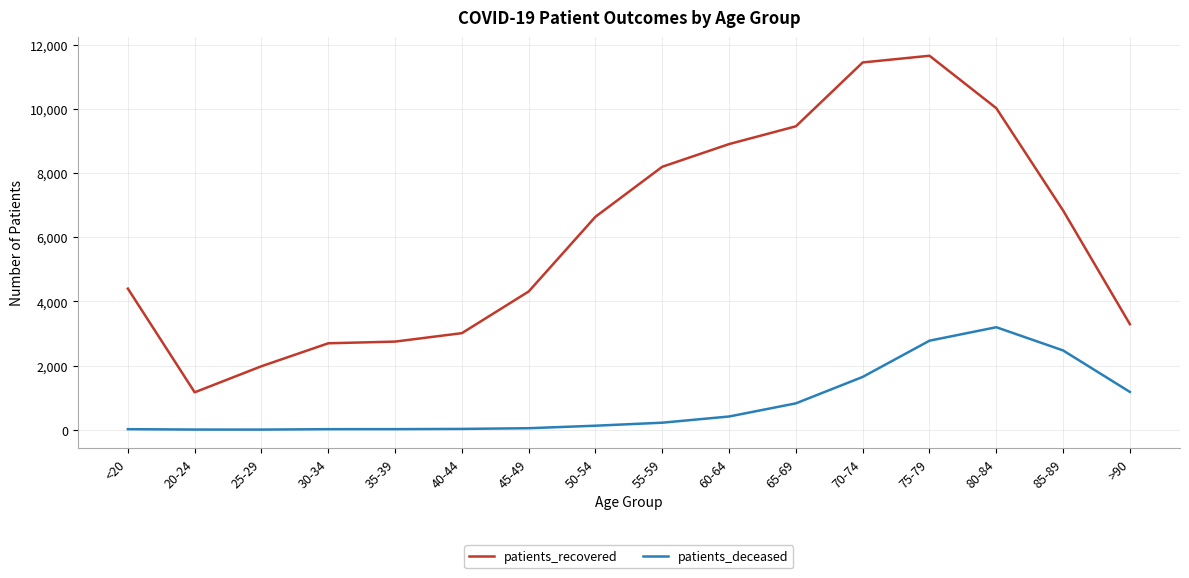

What is the sum of the patients_recovered values at 75-79 and 20-24?

12821